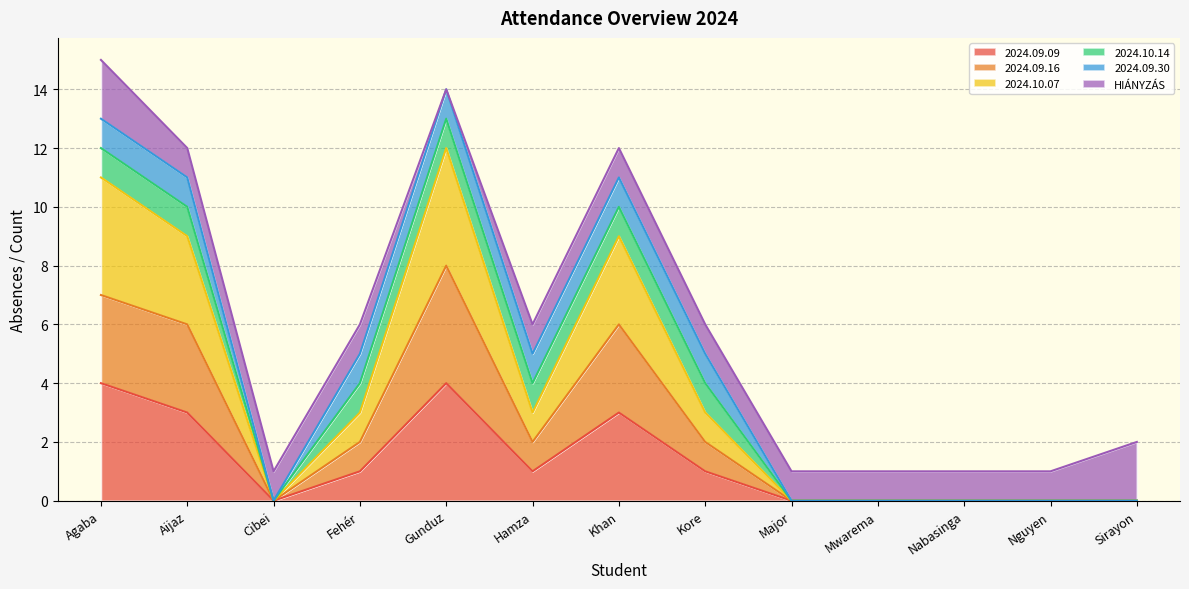

The value of 2024.09.09 at Agaba is 7. True or false?

False